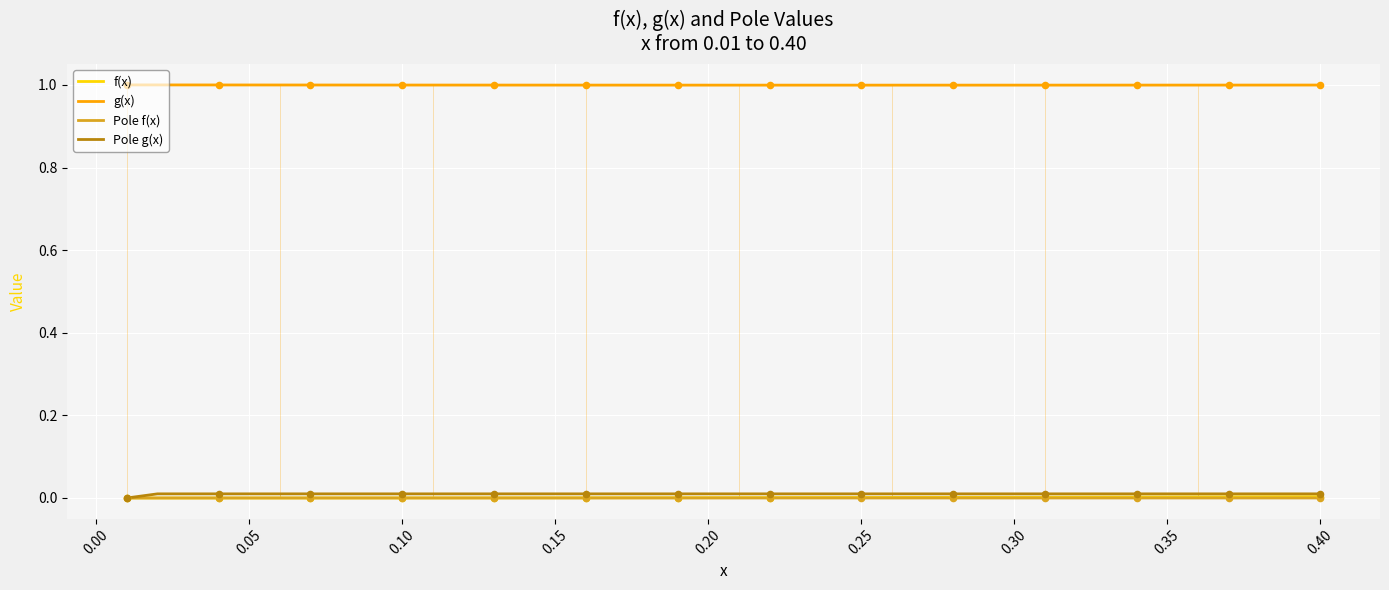

Which series has the largest total across all categories?

g(x)